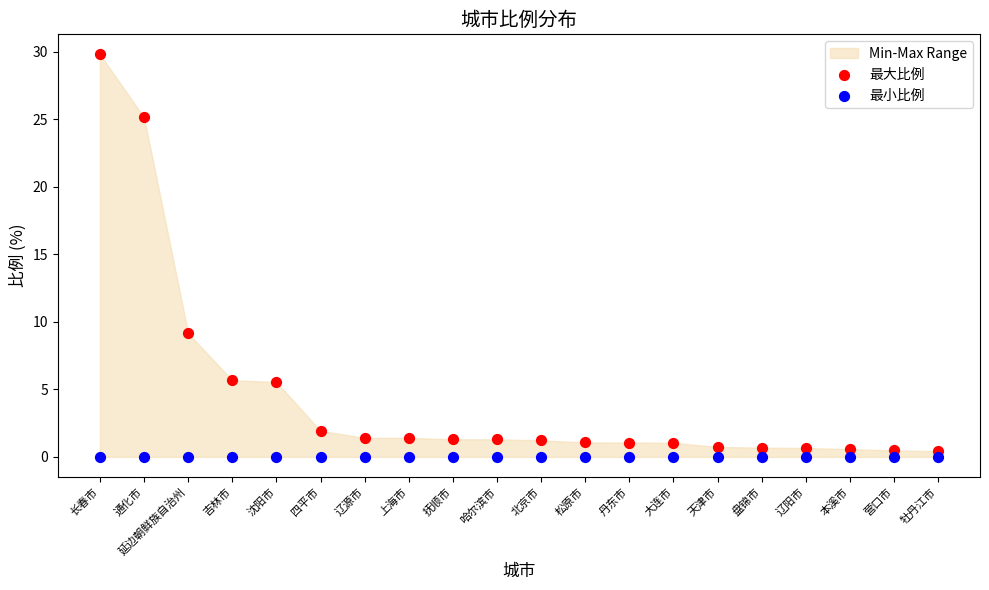

In the 最大比例 series, what Y value is closest to 15?

9.2